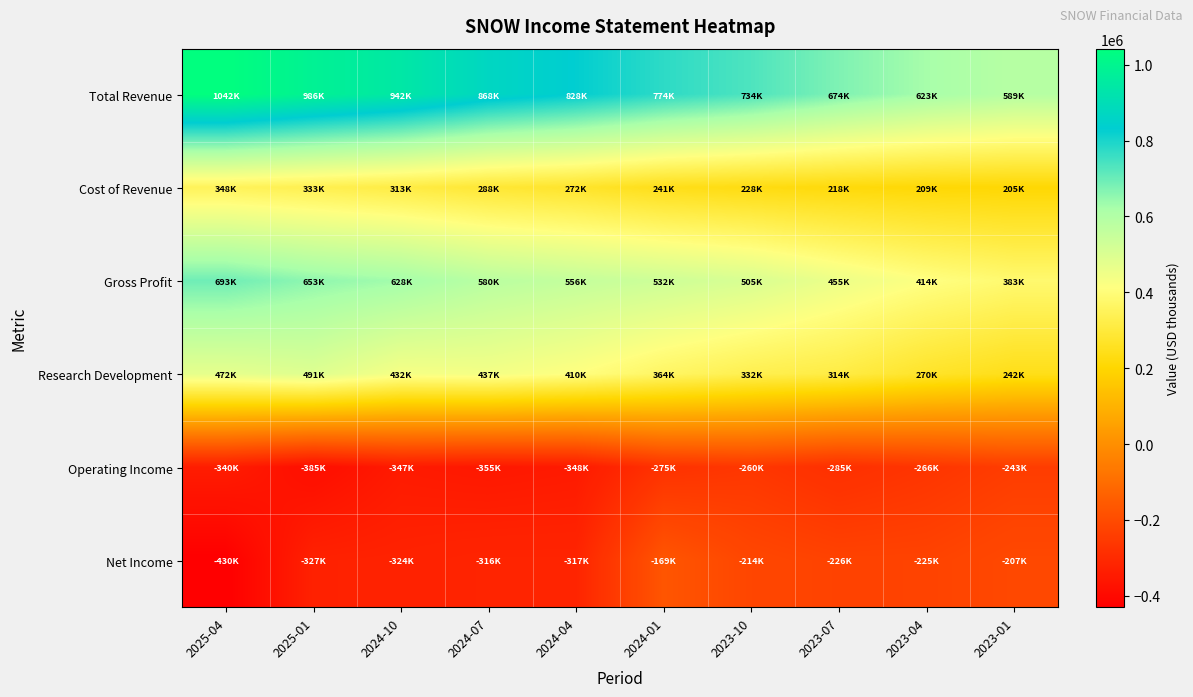

Between 2024-10 and 2023-04, which is larger?

2024-10